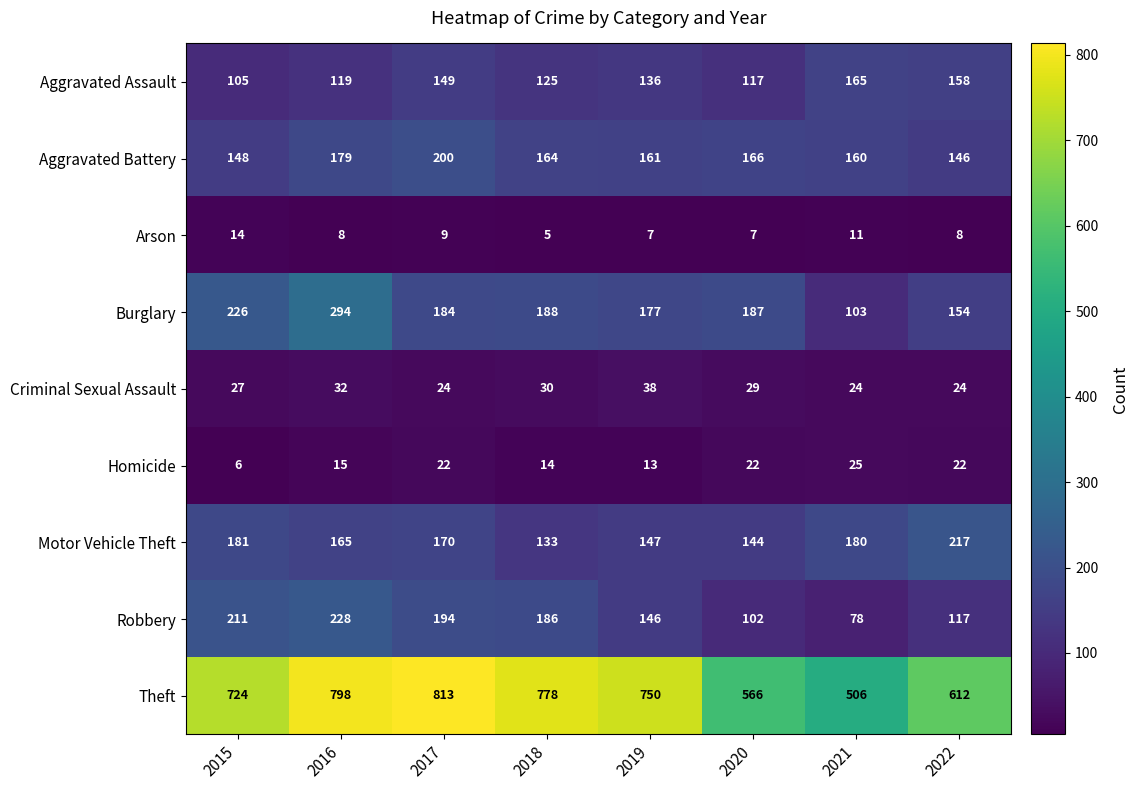

What is the smallest value displayed?

5